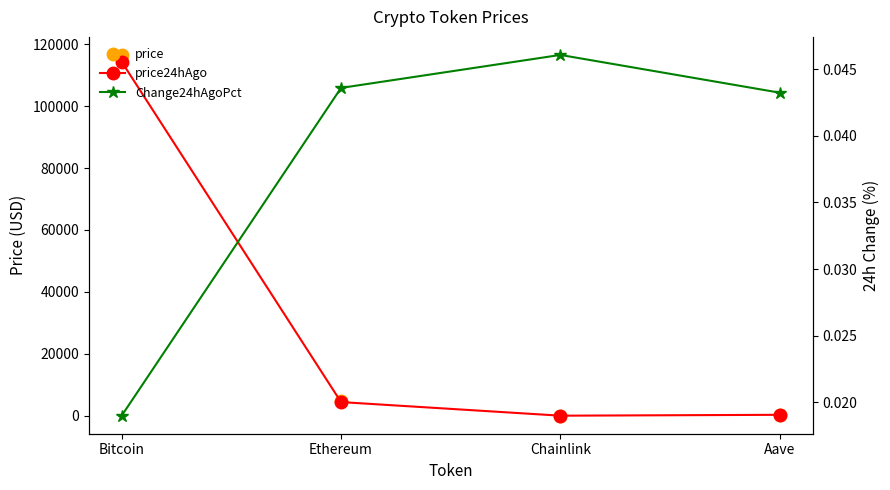

True or false: price24hAgo and price cross at least once.

False